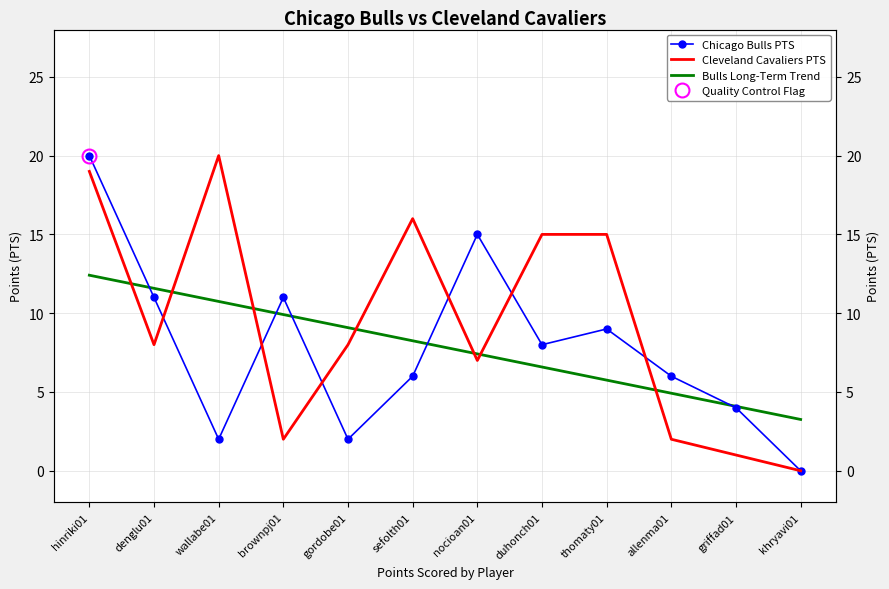

What is the difference between the second highest and minimum values in the Bulls Long-Term Trend series?

8.3